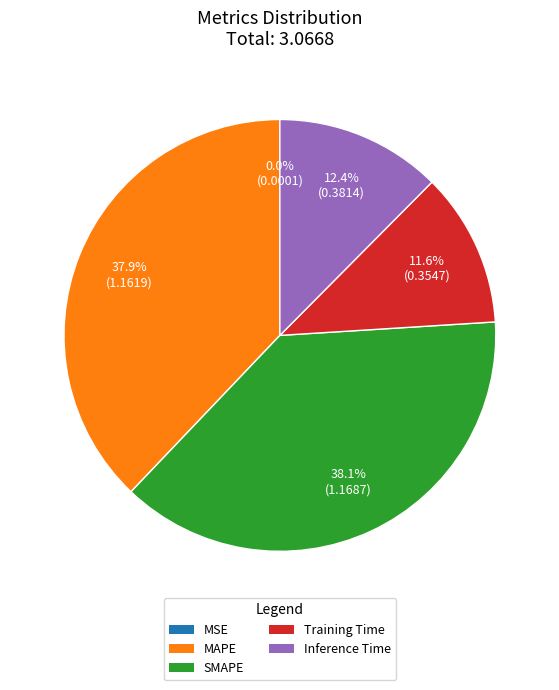

Does any single category account for the majority?

No